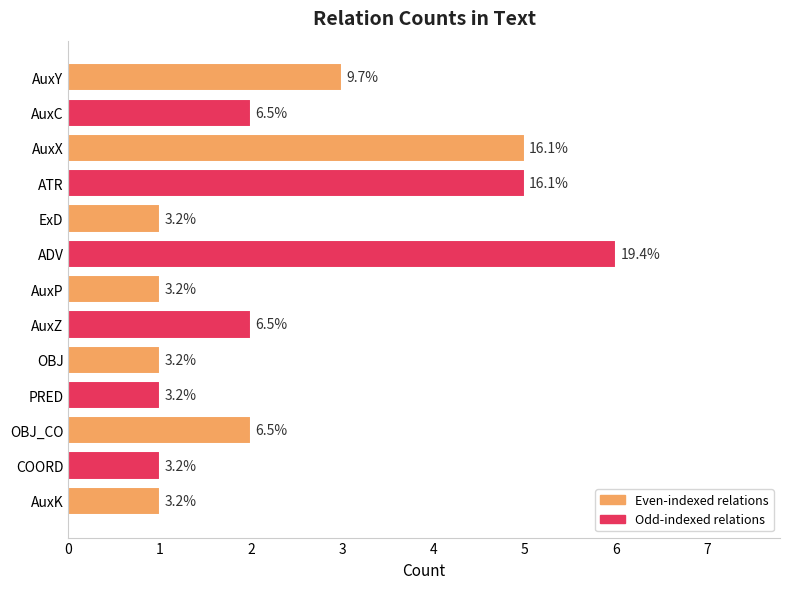

What is the greatest value displayed?

6